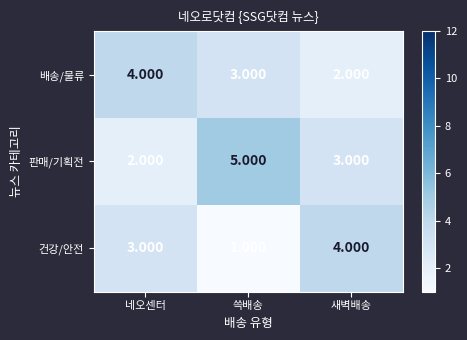

Rank the categories by 판매/기획전 value from lowest to highest.

네오센터, 새벽배송, 쓱배송